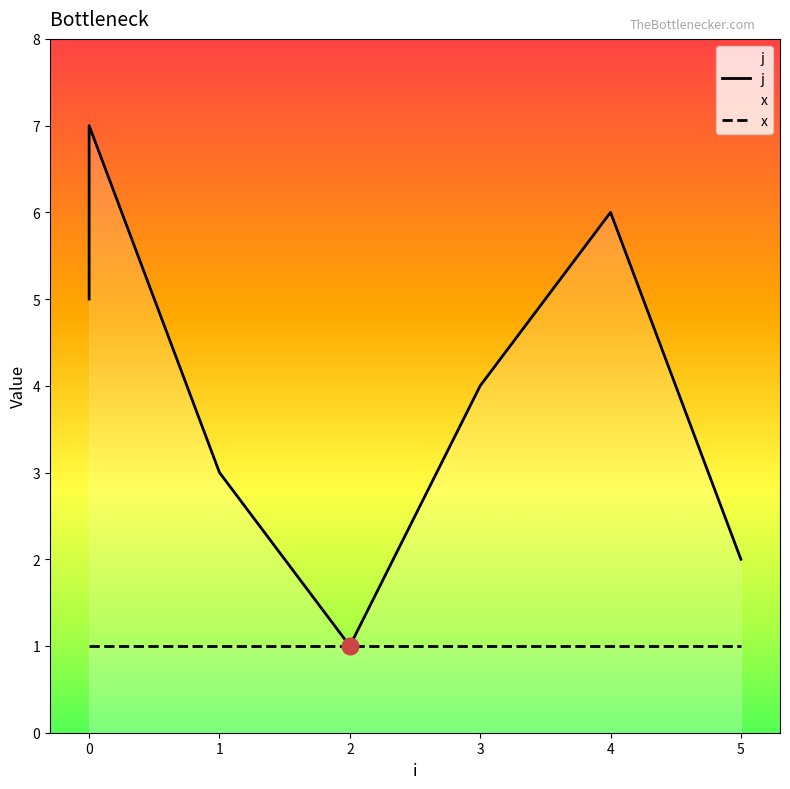

Reading left to right, extract all data points from this chart.

5	7	3	1	4	6	2